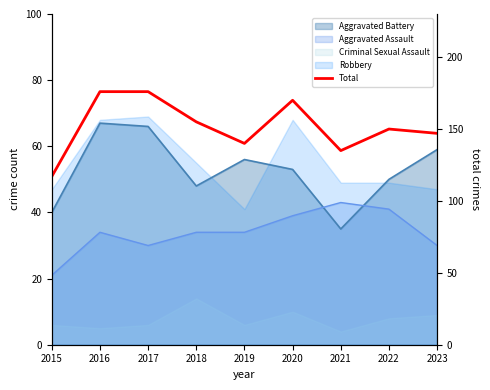

Approximately how many times larger is the value at 2021 compared to 2022?

0.9